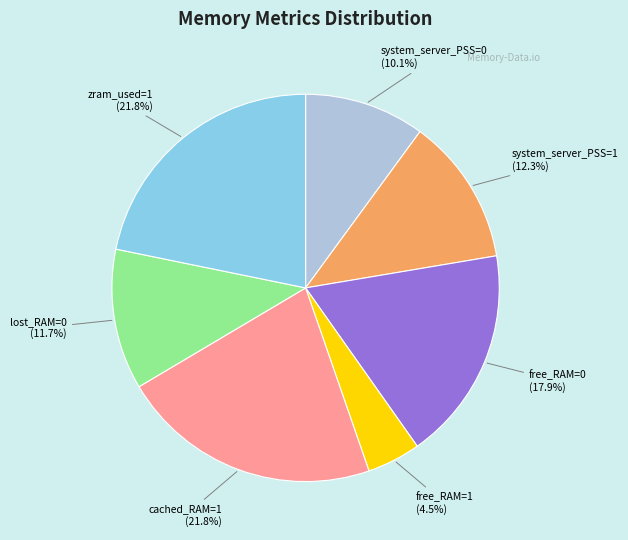

Is there any slice that represents more than half of the pie?

No